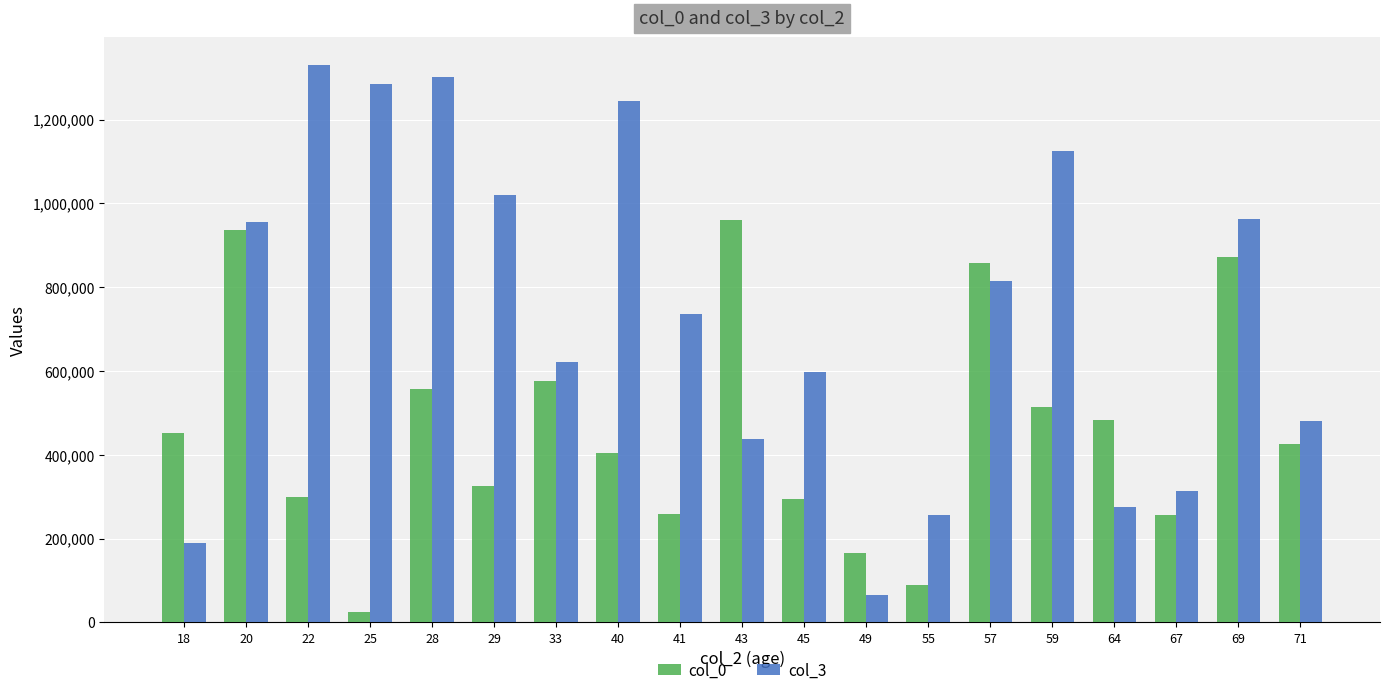

Is the value of col_0 at 45 greater than the value of col_3 at 57?

No